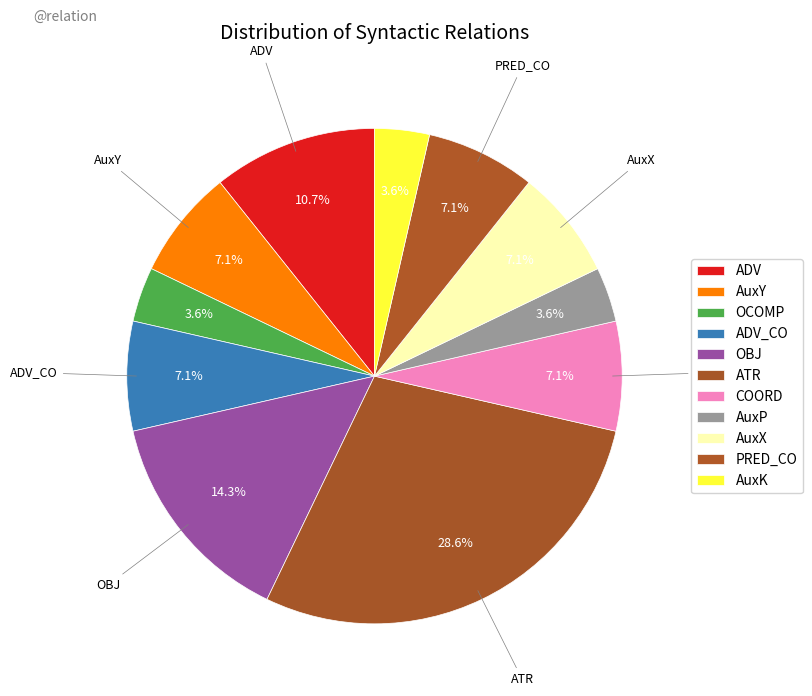

Rank the categories by value from highest to lowest.

ATR, OBJ, ADV, AuxY, ADV_CO, COORD, AuxX, PRED_CO, OCOMP, AuxP, AuxK